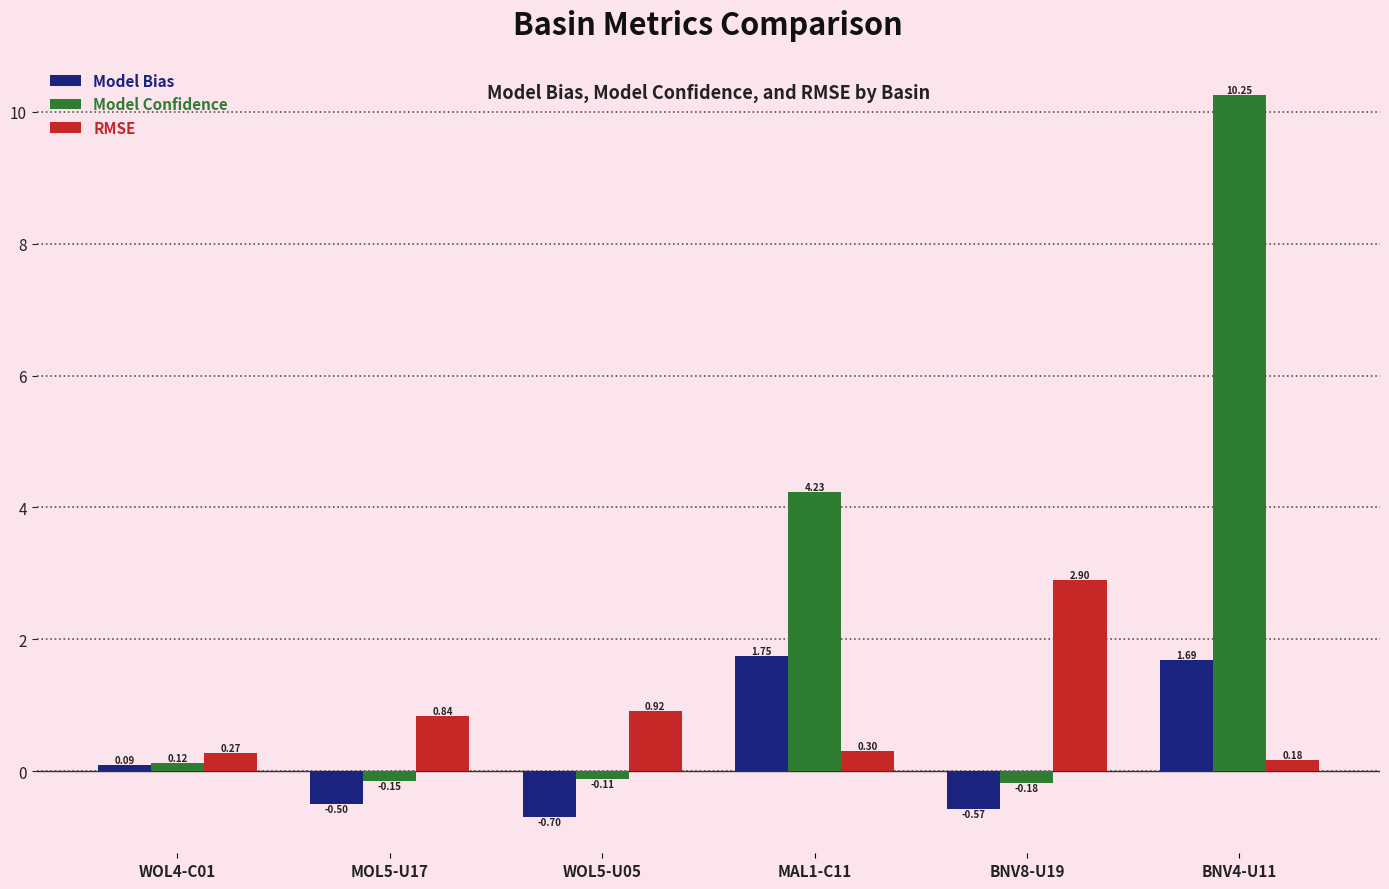

What is the difference between the maximum and minimum values in the Model Confidence series?

10.4